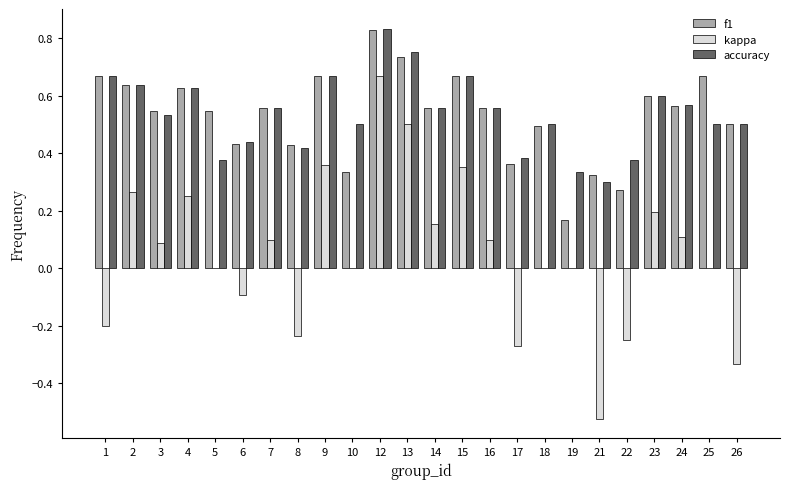

Is it true that accuracy equals 0.6 at 7?

True